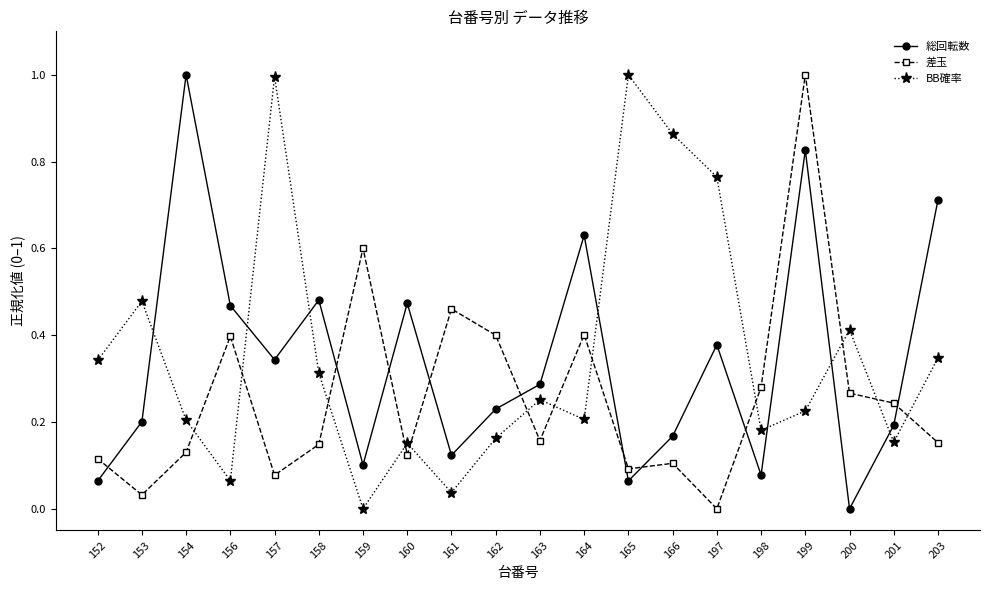

The value of 総回転数 at 198 is 0.0. True or false?

False